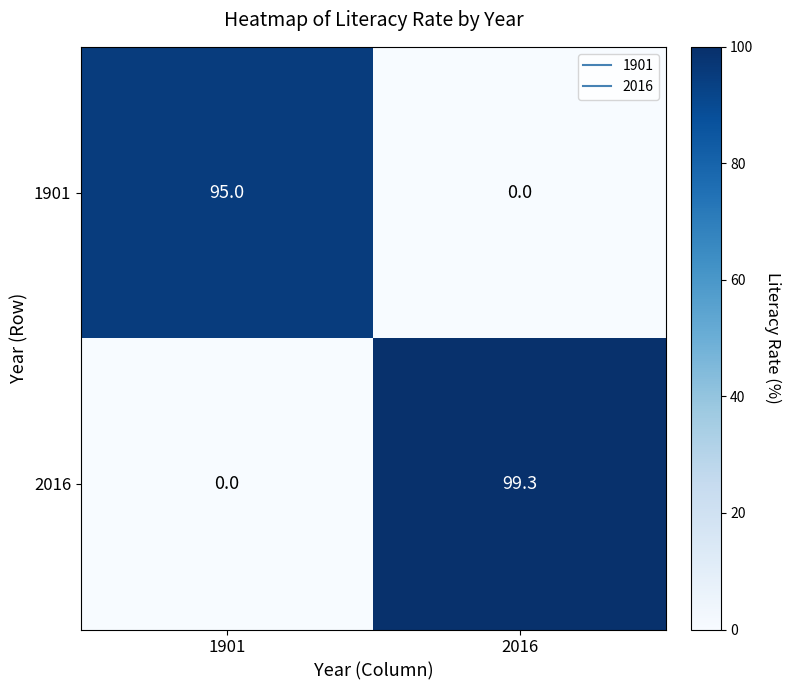

How many values in the 1901 series are below 95?

1